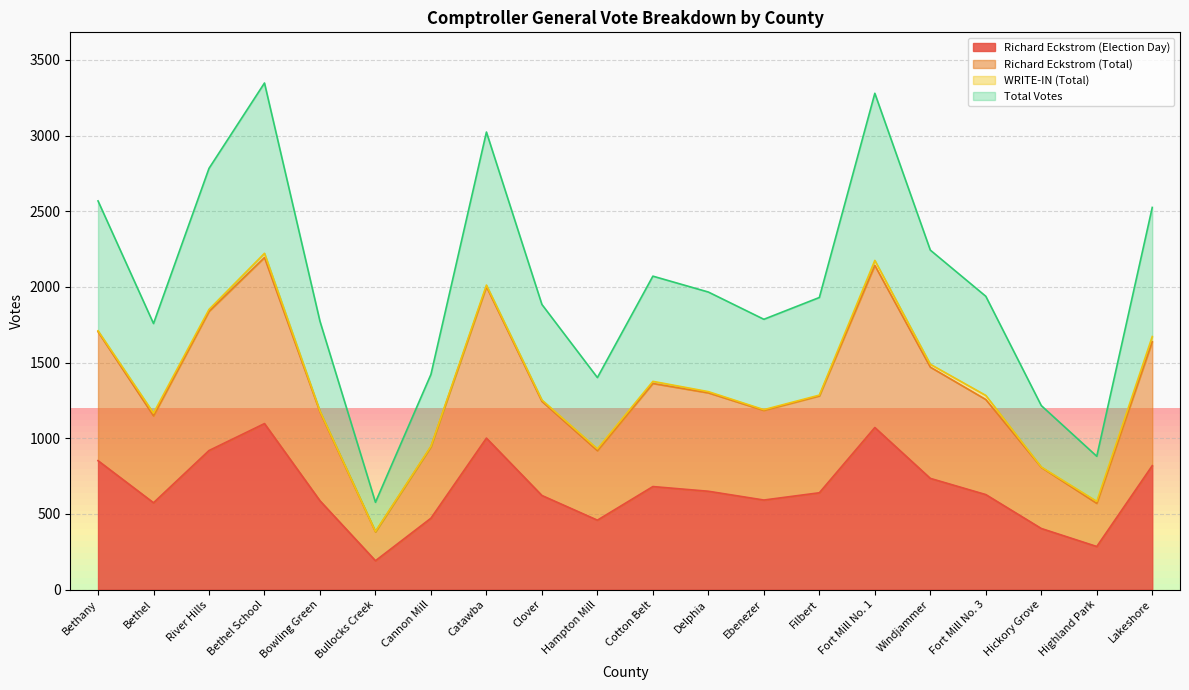

Where does the Richard Eckstrom (Election Day) series first go above 640?

Bethany